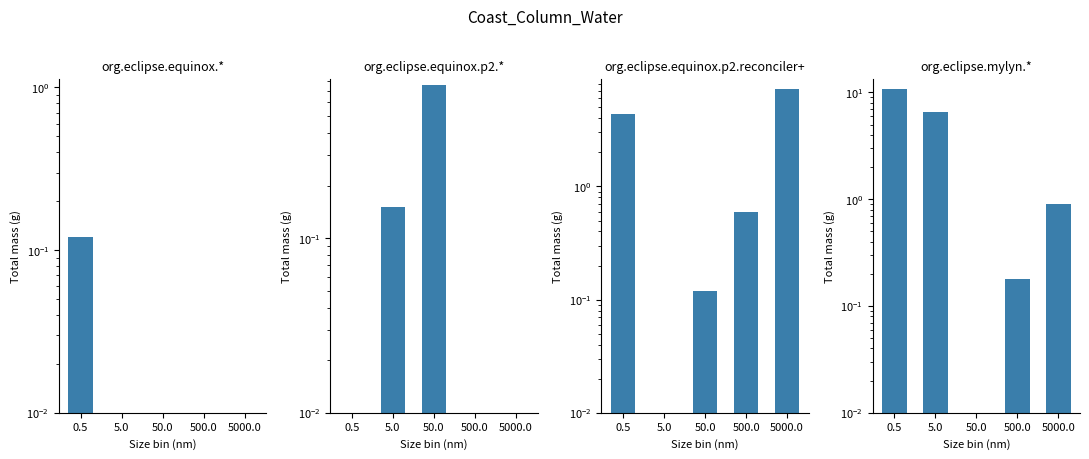

The value of org.eclipse.equinox.* at 50.0 is 0.1. True or false?

False